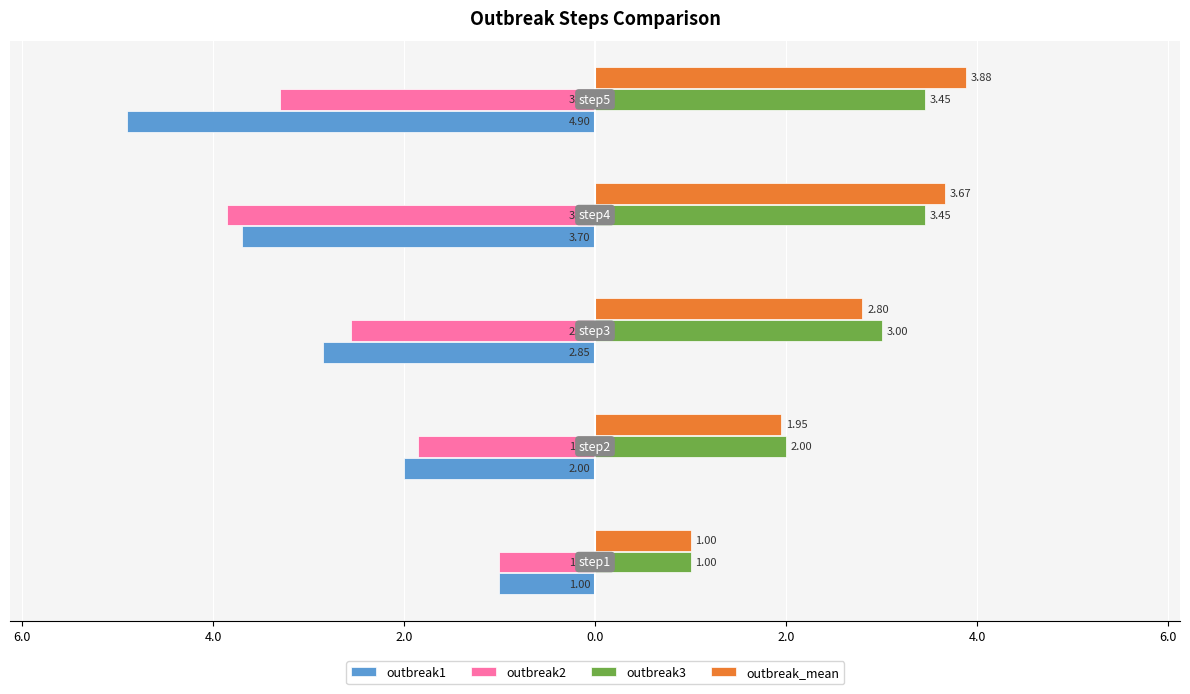

What are all the series names shown in the legend?

outbreak1, outbreak2, outbreak3, outbreak_mean